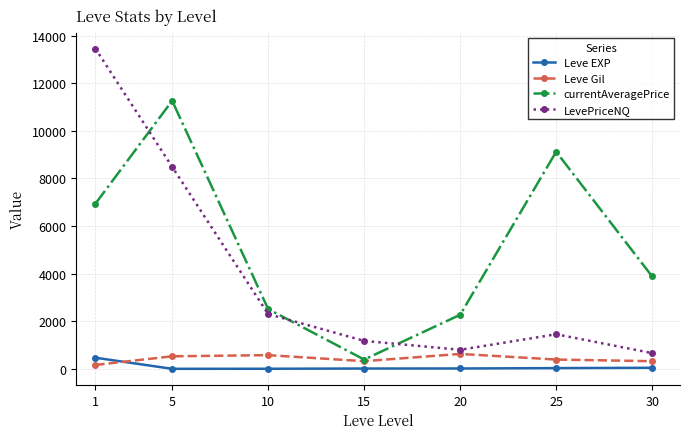

Between which two adjacent categories do Leve Gil and Leve EXP first intersect?

1 and 5